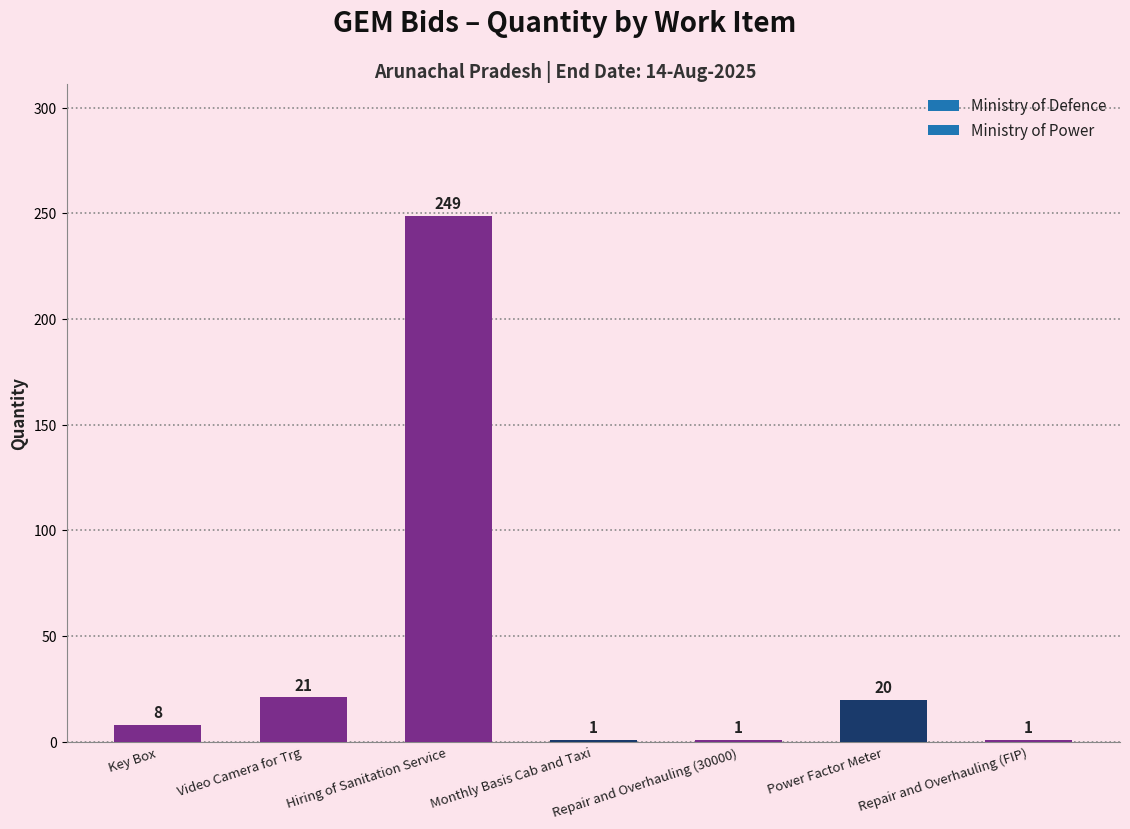

Reading left to right, list all the values displayed in this chart.

Key Box=8	Video Camera for Trg=21	Hiring of Sanitation Service=249	Monthly Basis Cab and Taxi=1	Repair and Overhauling (30000)=1	Power Factor Meter=20	Repair and Overhauling (FIP)=1